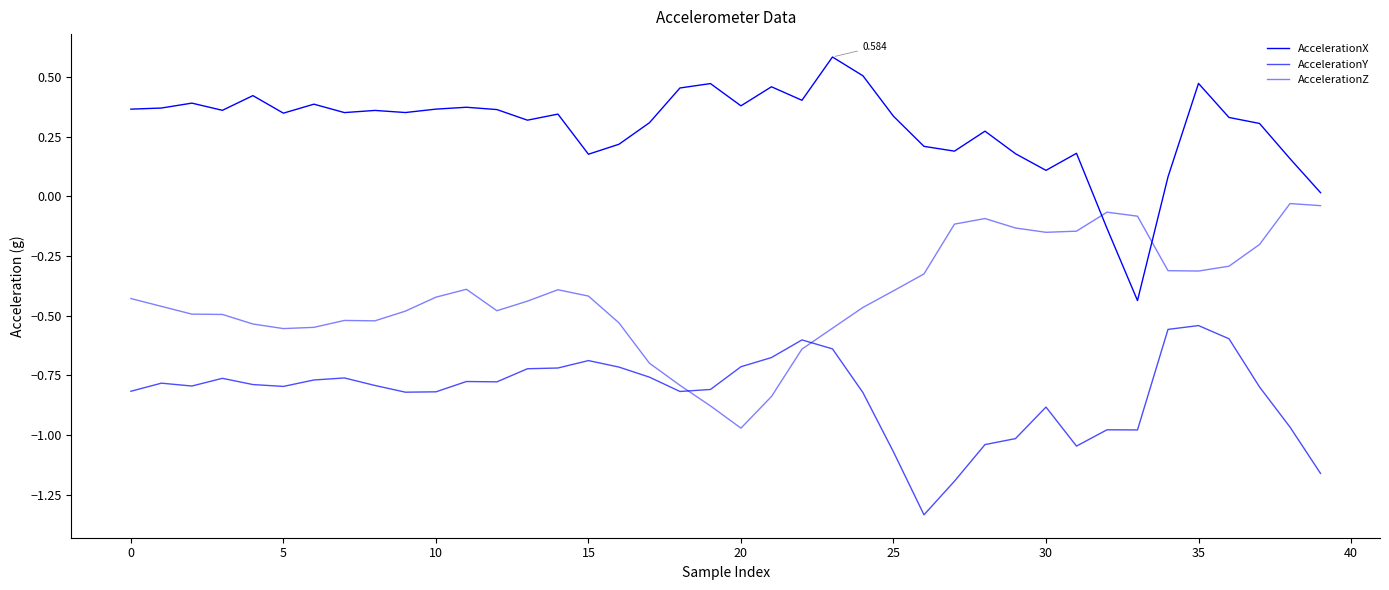

True or false: AccelerationX and AccelerationZ intersect in this chart.

True